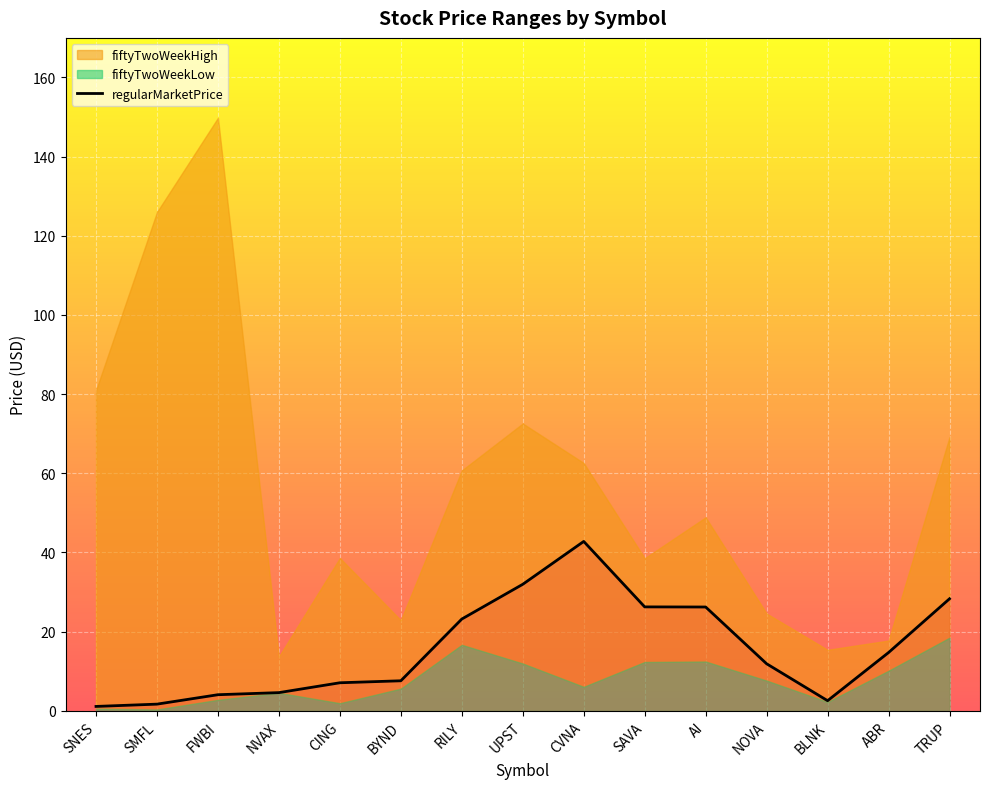

What is the label of the 2nd point from the right?

ABR